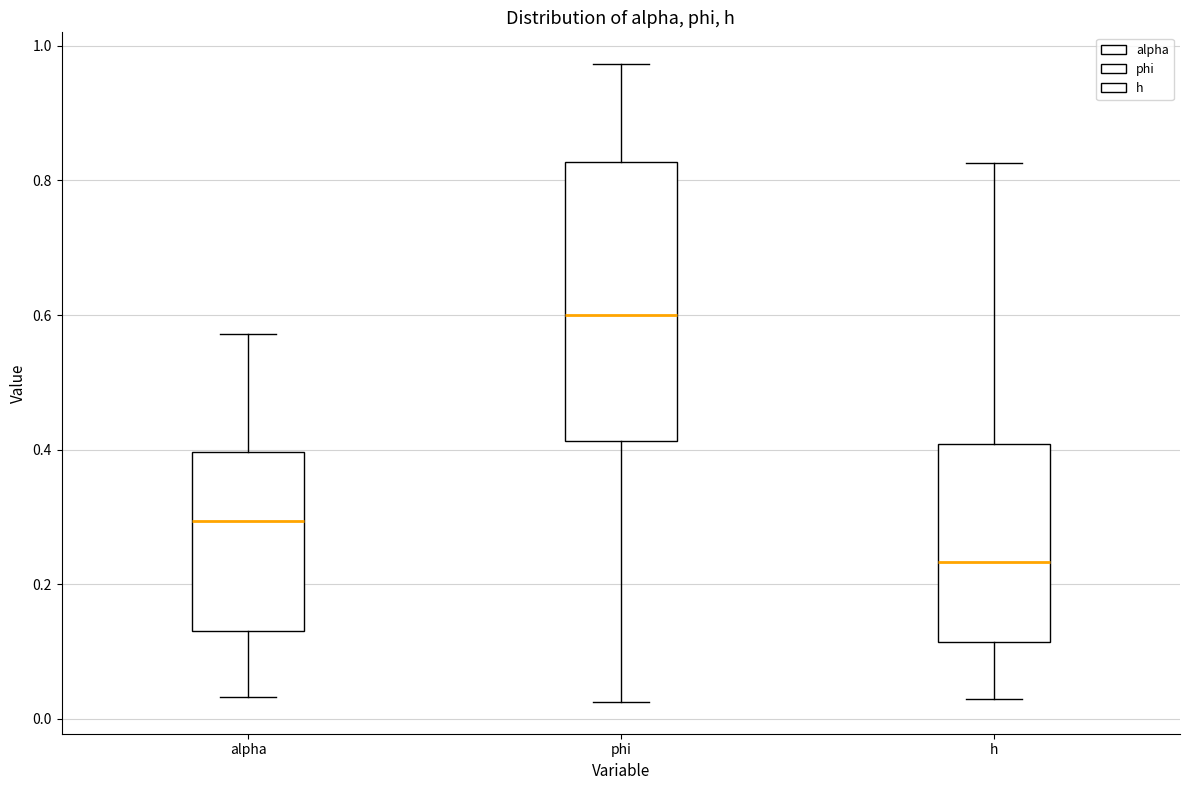

Comparing the boxes themselves (not the whiskers), which one is the tallest?

phi